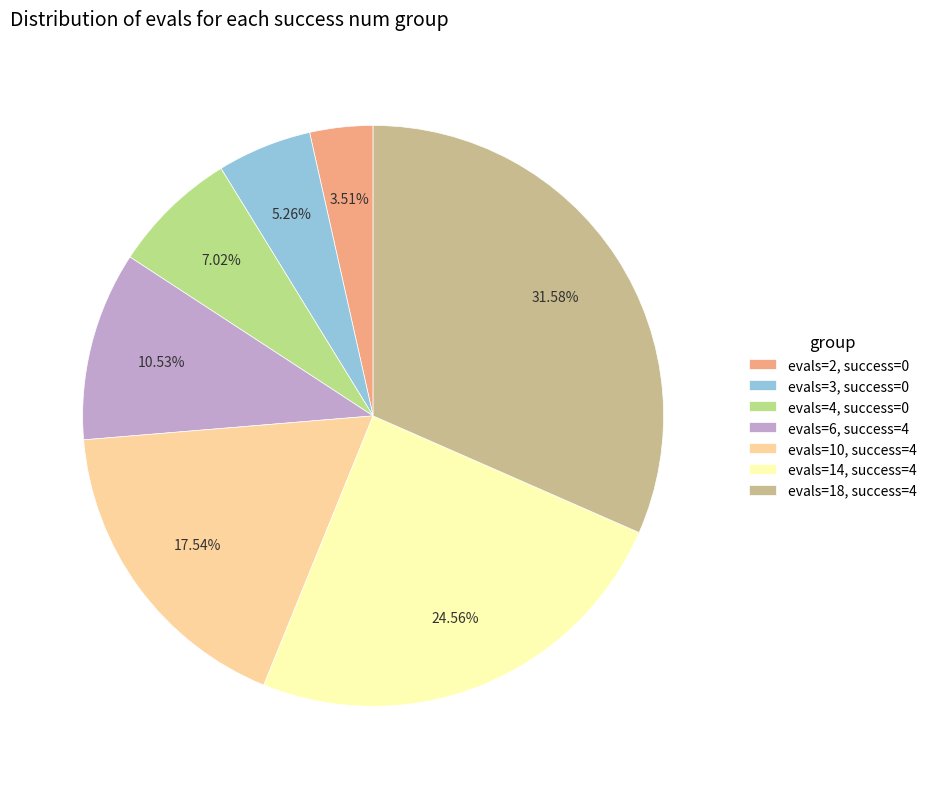

Does any single category account for the majority?

No